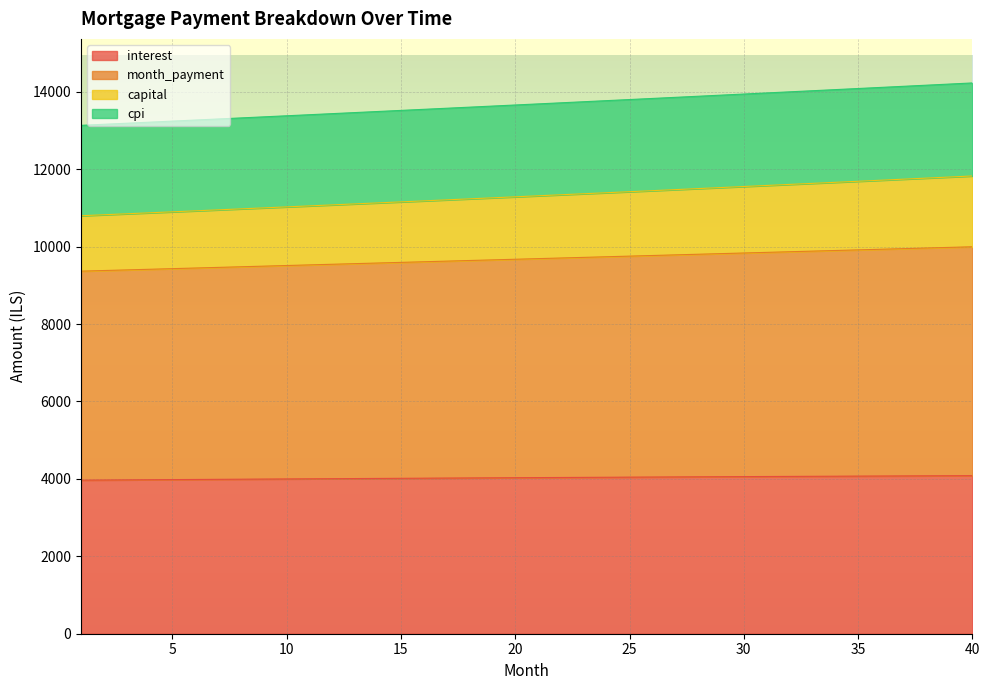

How many lines are shown in the chart?

4